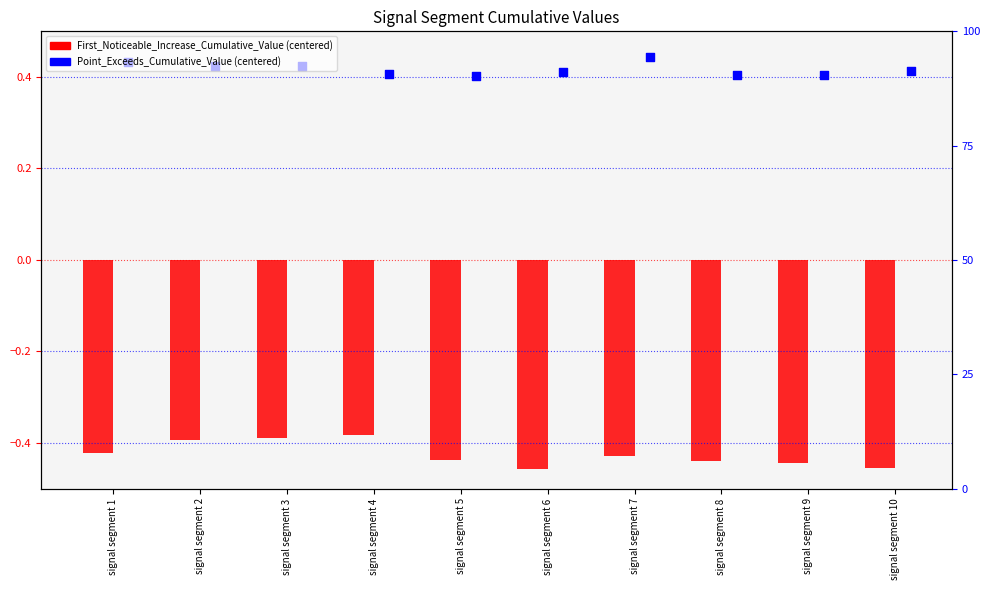

At which category is the sum across all series the highest?

signal segment 3